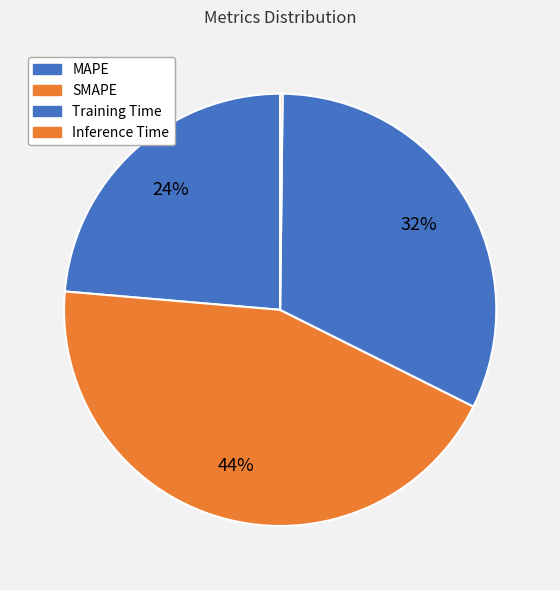

How much of the chart is everything except Inference Time?

99.8%